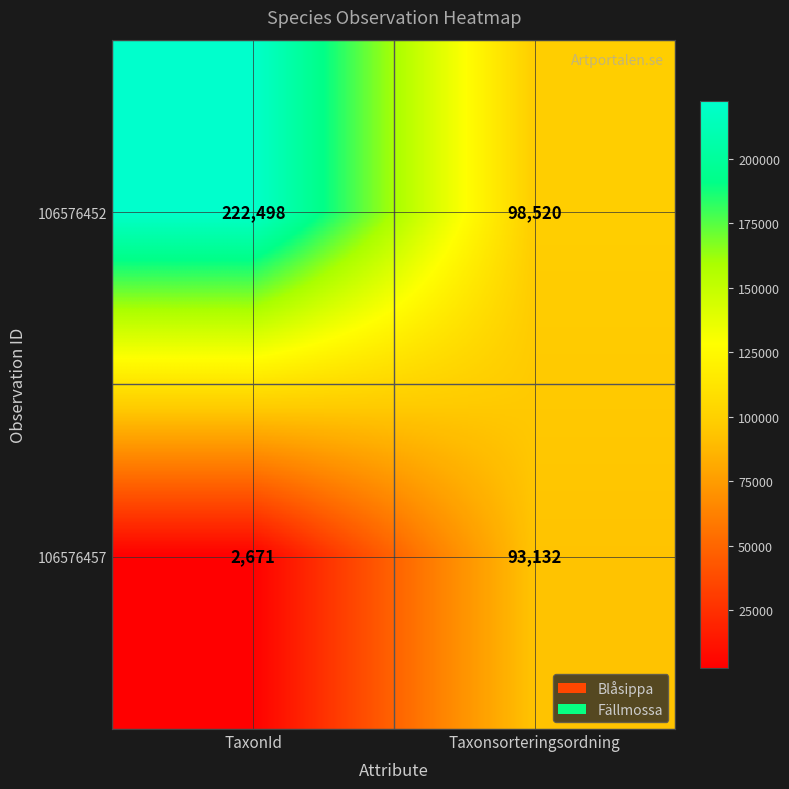

At which category is the sum across all series the highest?

TaxonId